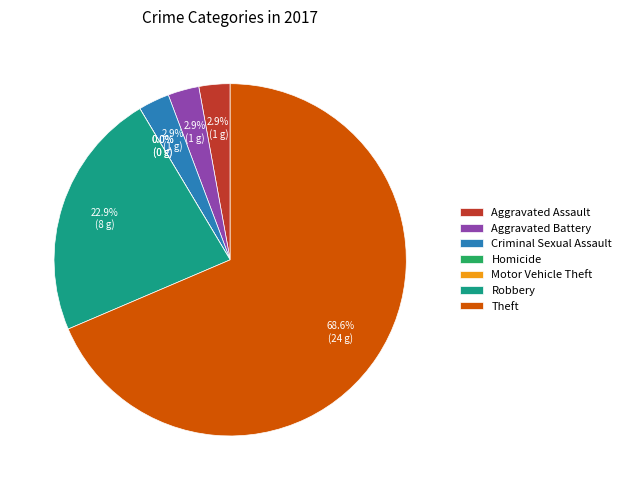

Which category accounts for the majority?

Theft